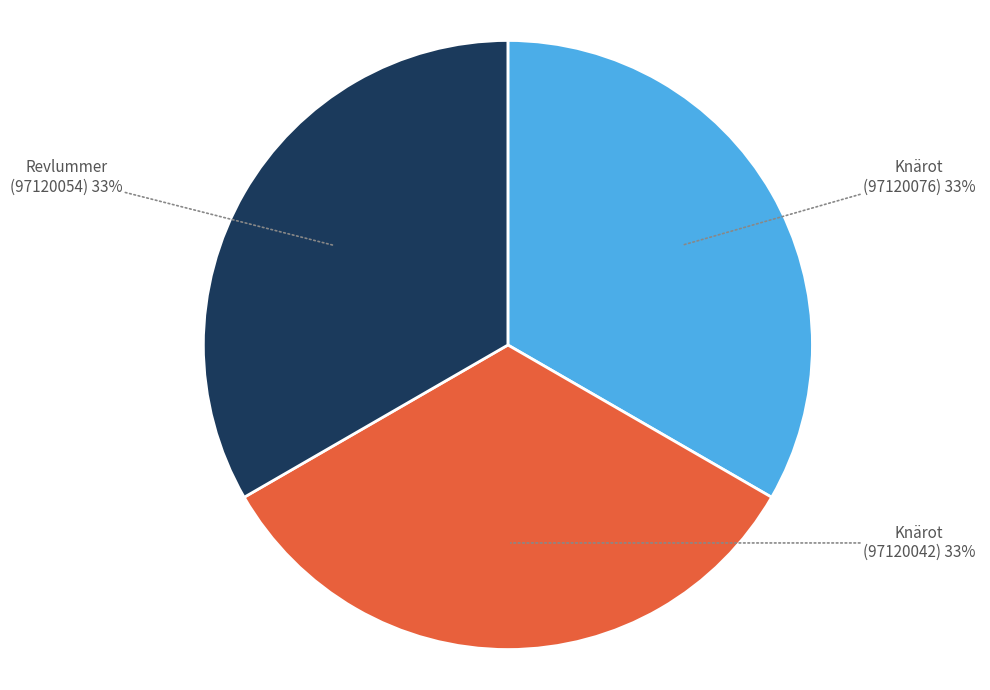

To the nearest percent, what portion does Knärot (97120042) represent?

33%